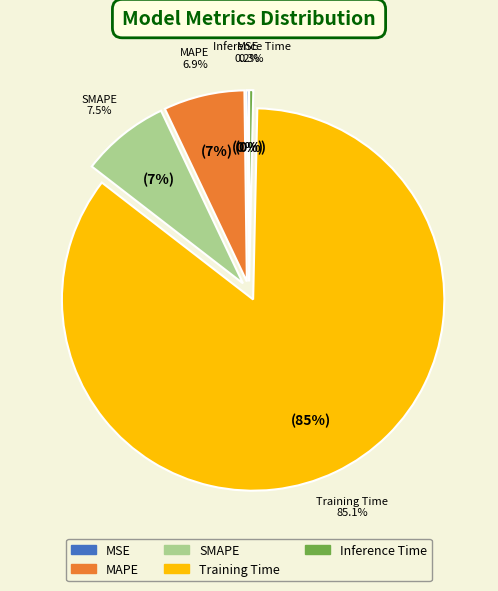

What percentage is the Training Time slice, to the nearest percent?

85%